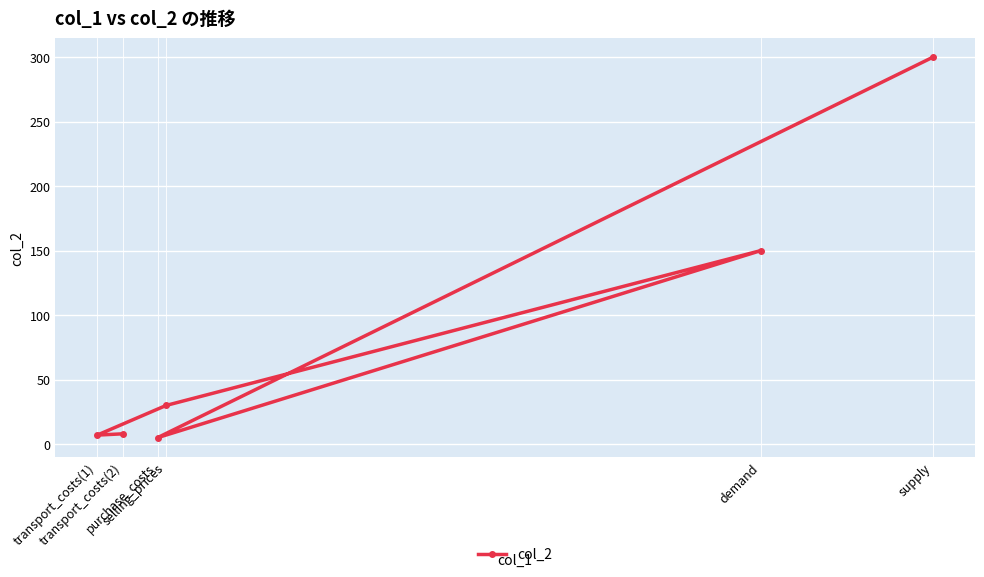

How many interior local valleys (lower than both neighbors) does the data have?

2